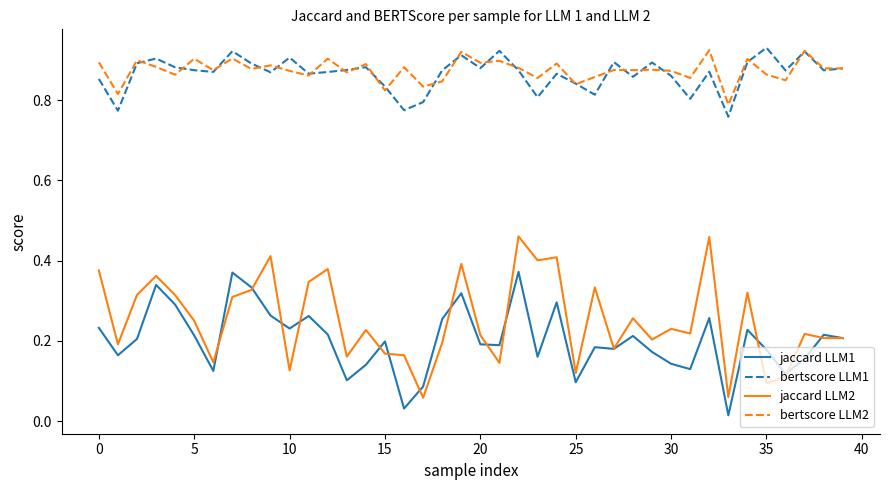

True or false: bertscore LLM1 and jaccard LLM2 intersect in this chart.

False